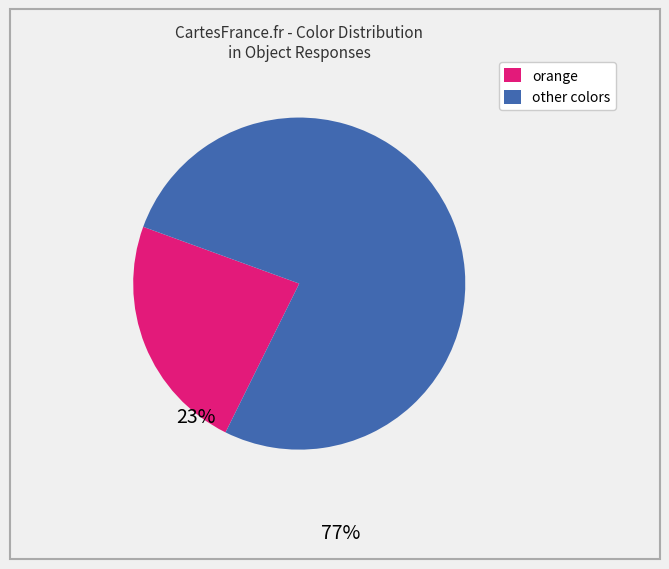

Does any single category account for the majority?

Yes